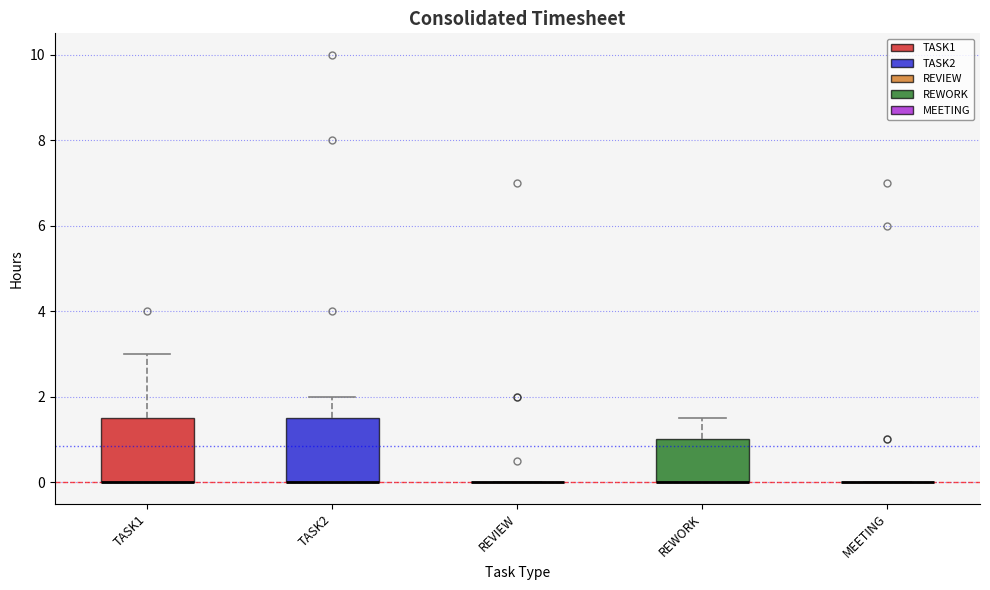

Reading left to right, read every box against the y-axis: the position of its median line, the range the box covers, and the ends of its whiskers. The values are not printed on the chart, so give them approximately, as read against the axis.

TASK1: median 0.0 (drawn on the box's lower edge), box 0.0 to 1.6, whiskers 0.0 to 3.0
TASK2: median 0.0 (drawn on the box's lower edge), box 0.0 to 1.6, whiskers 0.0 to 2.0
REVIEW: box collapsed to a line at 0.0, whiskers 0.0 to 0.0
REWORK: median 0.0 (drawn on the box's lower edge), box 0.0 to 1.0, whiskers 0.0 to 1.6
MEETING: box collapsed to a line at 0.0, whiskers 0.0 to 0.0